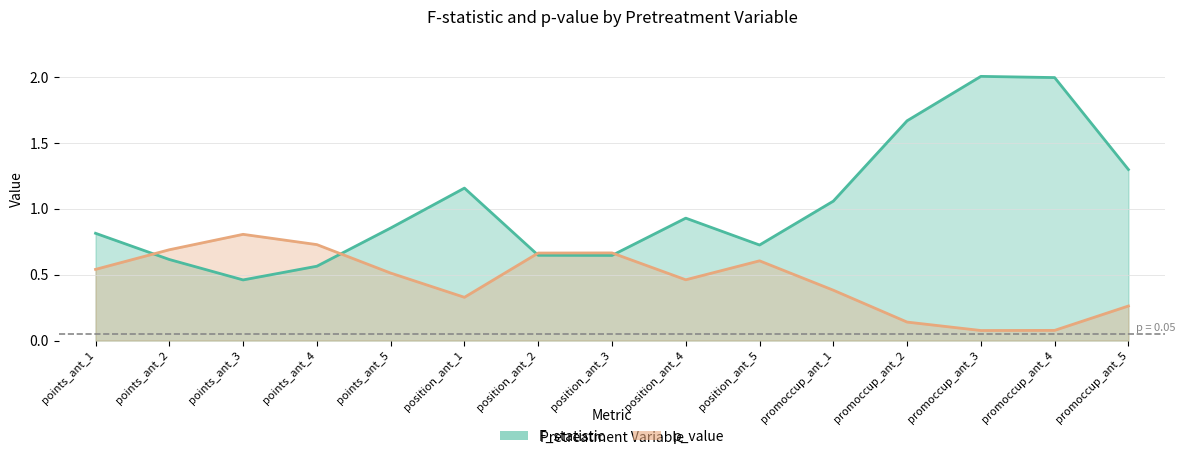

Rank the series by their maximum value, from highest to lowest.

F_statistic, p_value